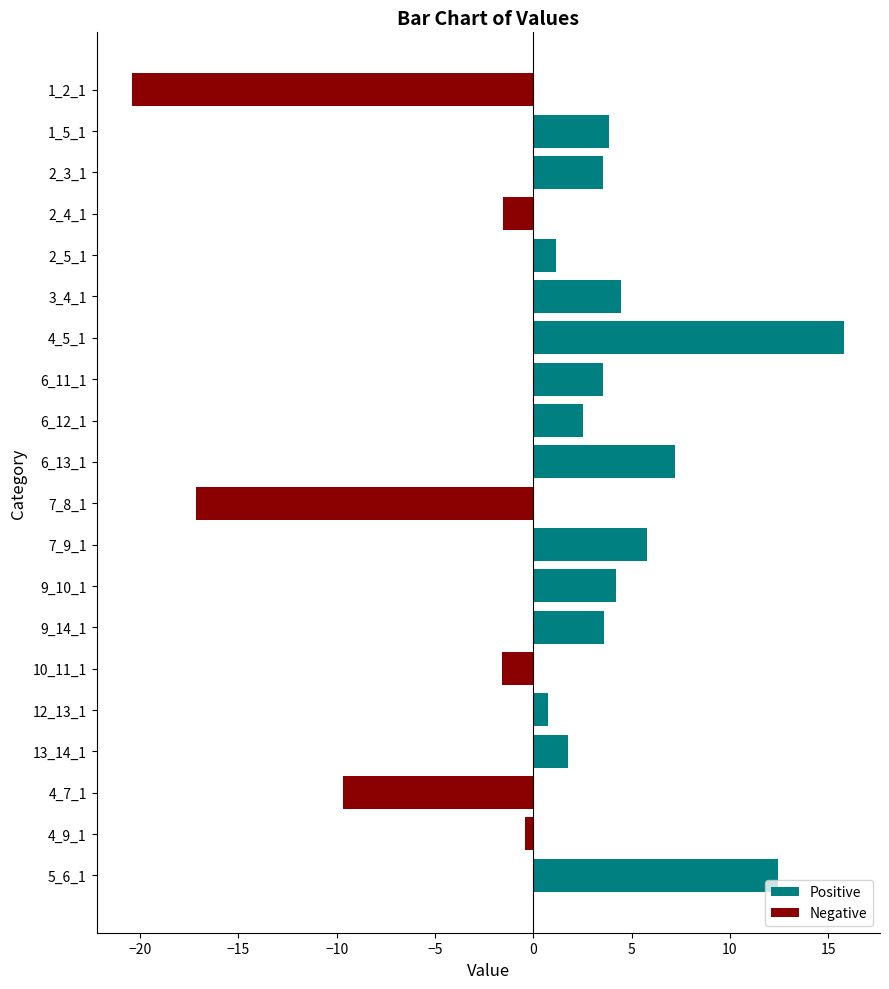

What is the difference between the maximum and minimum values in the Negative series?

20.4